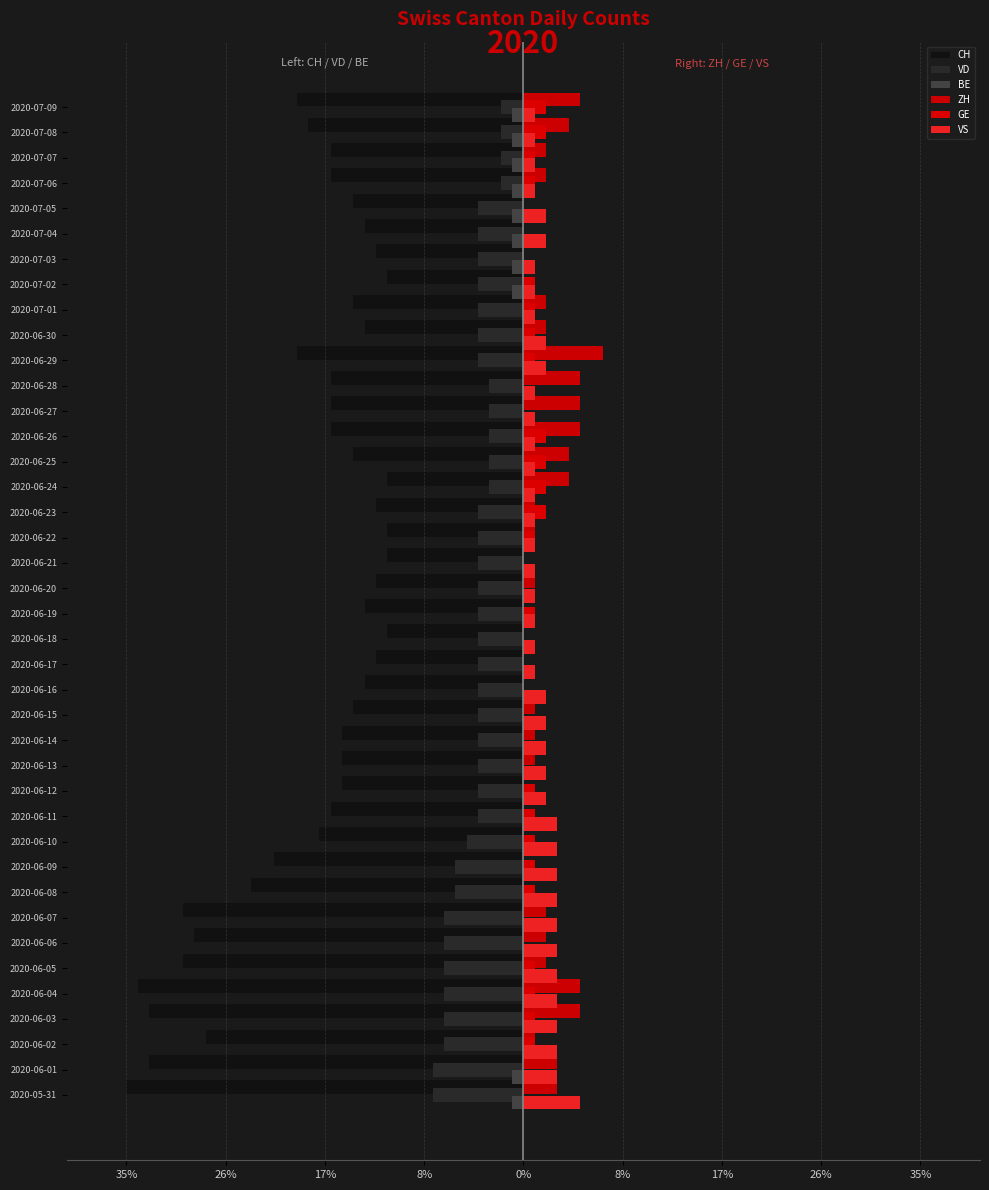

What is the smallest value displayed?

-35